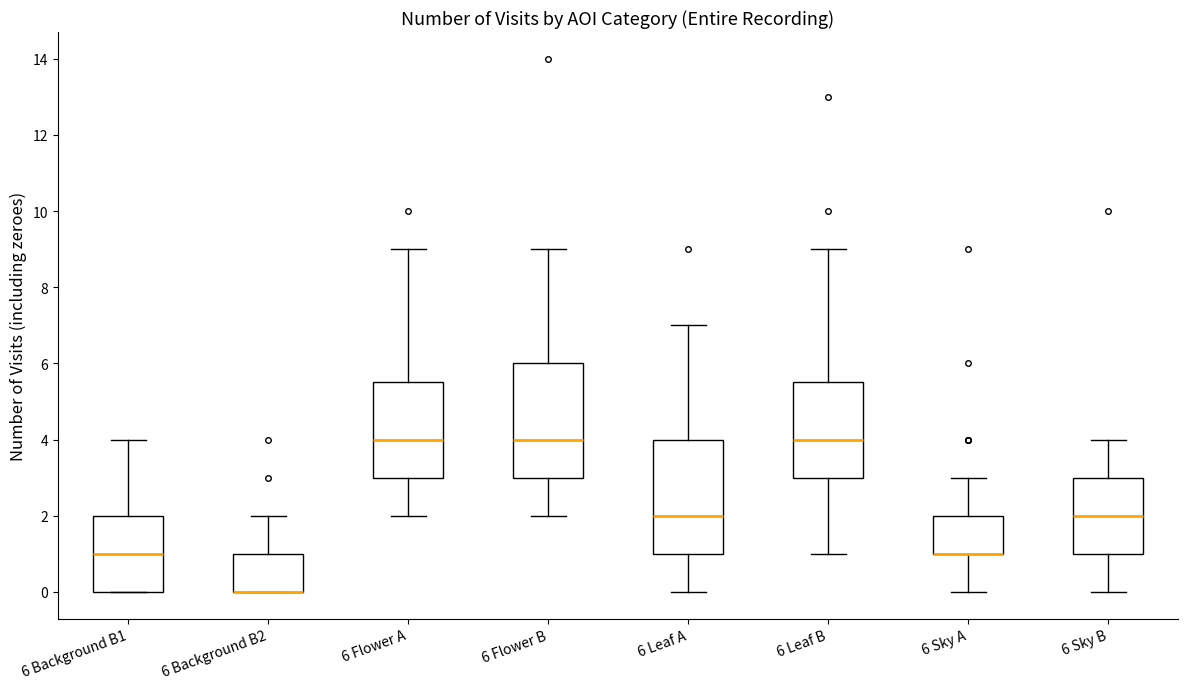

Reading left to right, read every box against the y-axis: the position of its median line, the range the box covers, and the ends of its whiskers. The values are not printed on the chart, so give them approximately, as read against the axis.

6 Background B1: median 1.0, box 0.0 to 2.0, whiskers 0.0 to 4.0
6 Background B2: median 0.0 (drawn on the box's lower edge), box 0.0 to 1.0, whiskers 0.0 to 2.0
6 Flower A: median 4.0, box 3.0 to 5.6, whiskers 2.0 to 9.0
6 Flower B: median 4.0, box 3.0 to 6.0, whiskers 2.0 to 9.0
6 Leaf A: median 2.0, box 1.0 to 4.0, whiskers 0.0 to 7.0
6 Leaf B: median 4.0, box 3.0 to 5.6, whiskers 1.0 to 9.0
6 Sky A: median 1.0 (drawn on the box's lower edge), box 1.0 to 2.0, whiskers 0.0 to 3.0
6 Sky B: median 2.0, box 1.0 to 3.0, whiskers 0.0 to 4.0